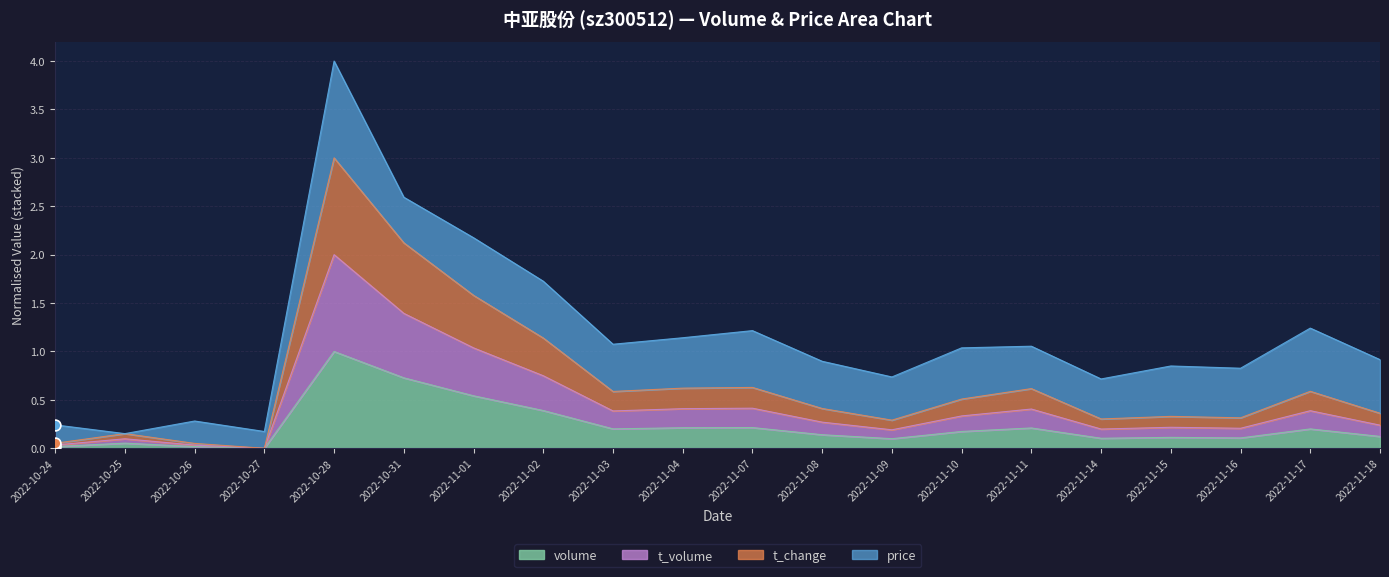

The value of volume at 2022-11-08 is 0.1. True or false?

True